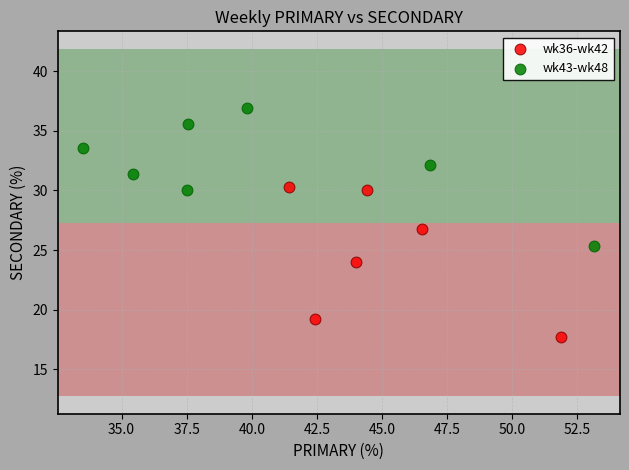

Which series reaches the maximum Y coordinate?

wk43-wk48